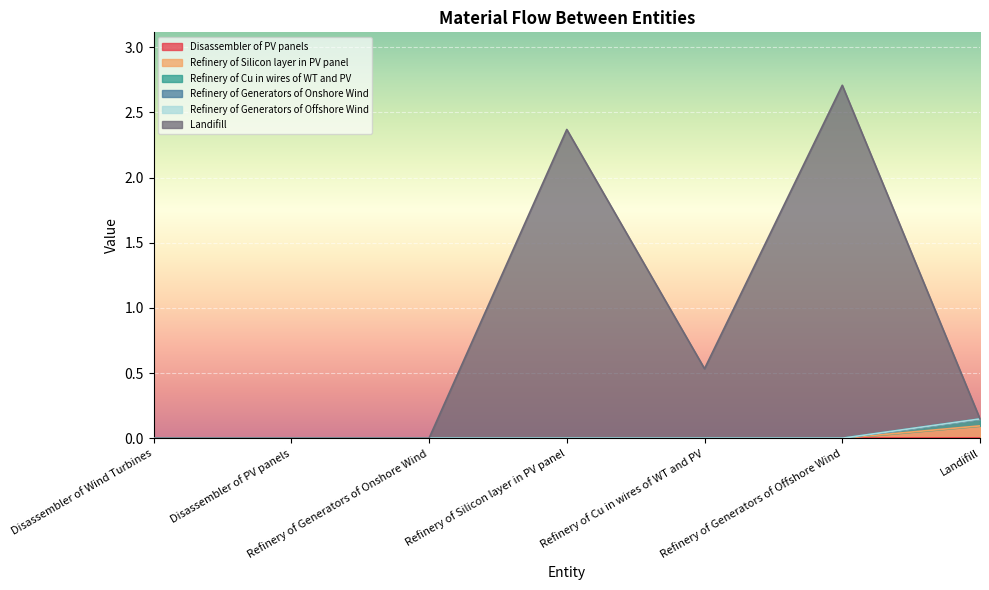

Between Disassembler of Wind Turbines and Refinery of Generators of Onshore Wind, which series saw the biggest shift?

Refinery of Silicon layer in PV panel